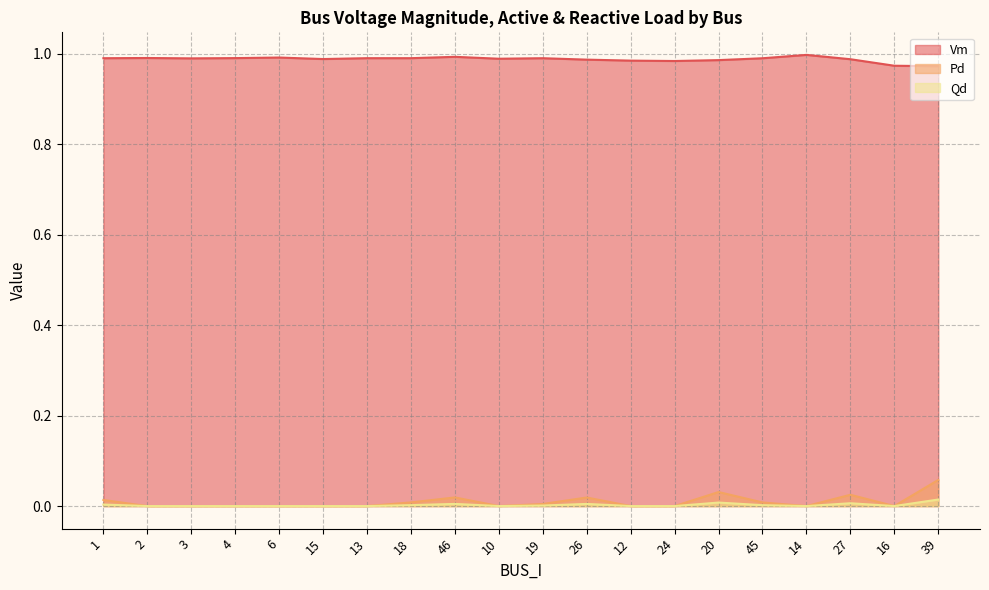

True or false: Vm and Qd cross at least once.

False